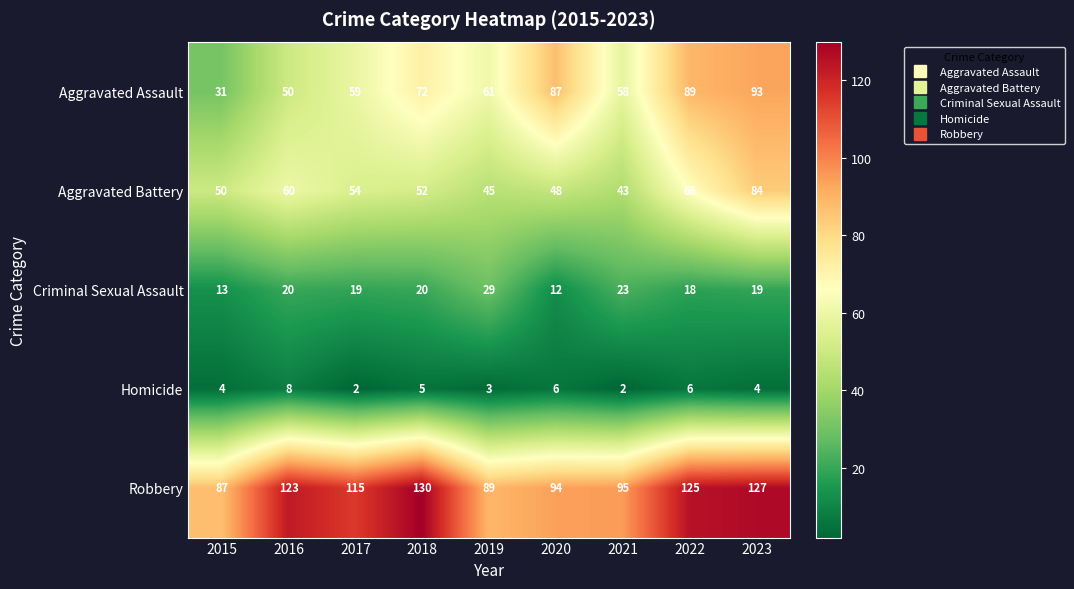

What is the approximate value of Criminal Sexual Assault at 2021, to the nearest 5?

25